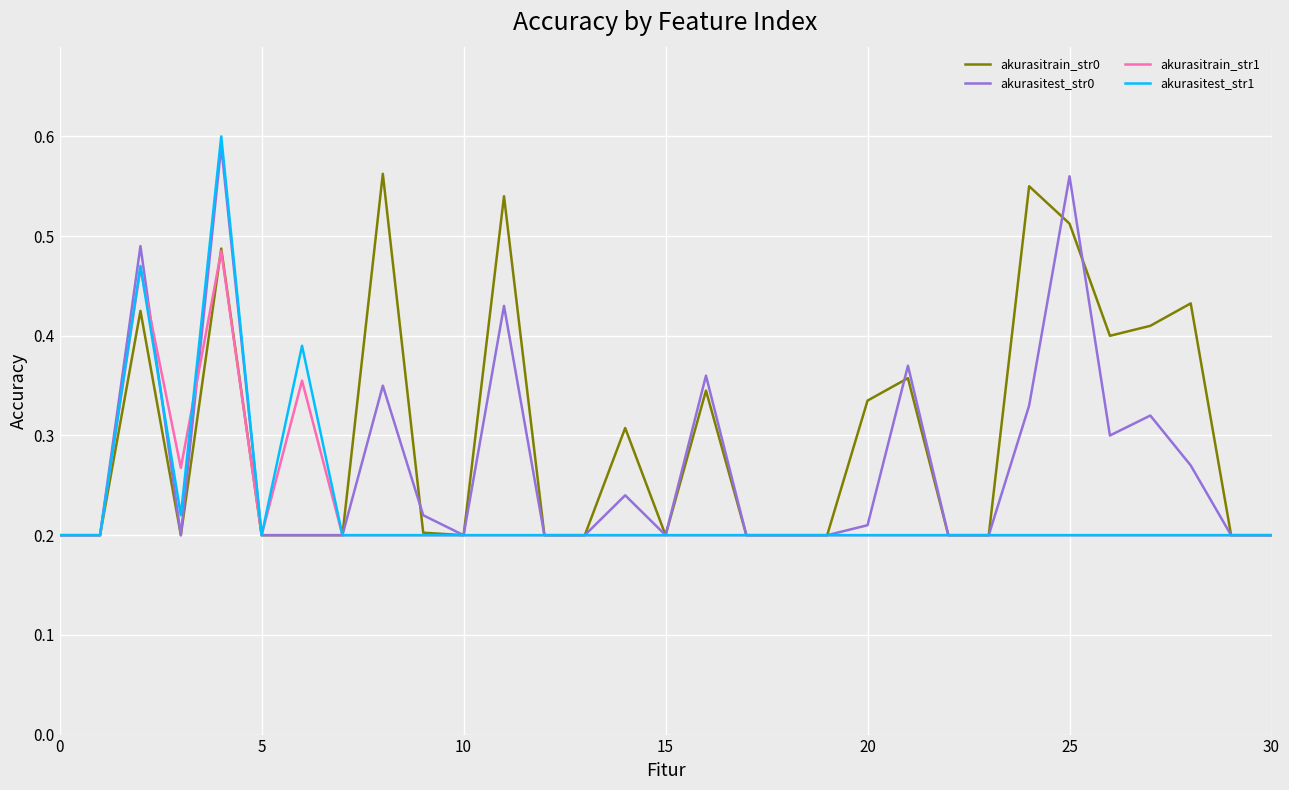

Count the akurasitest_str0 values in the range 0 to 1.

31